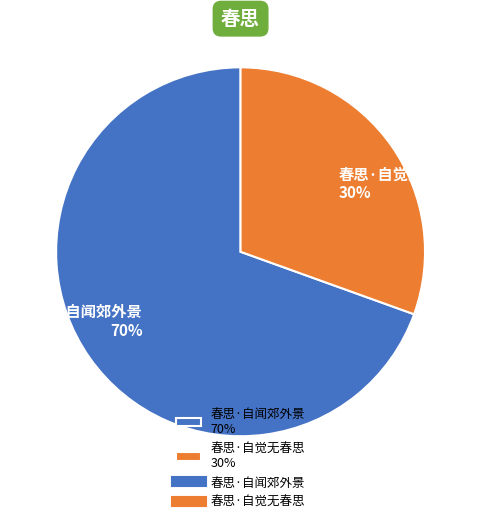

Count the number of slices in the pie.

2